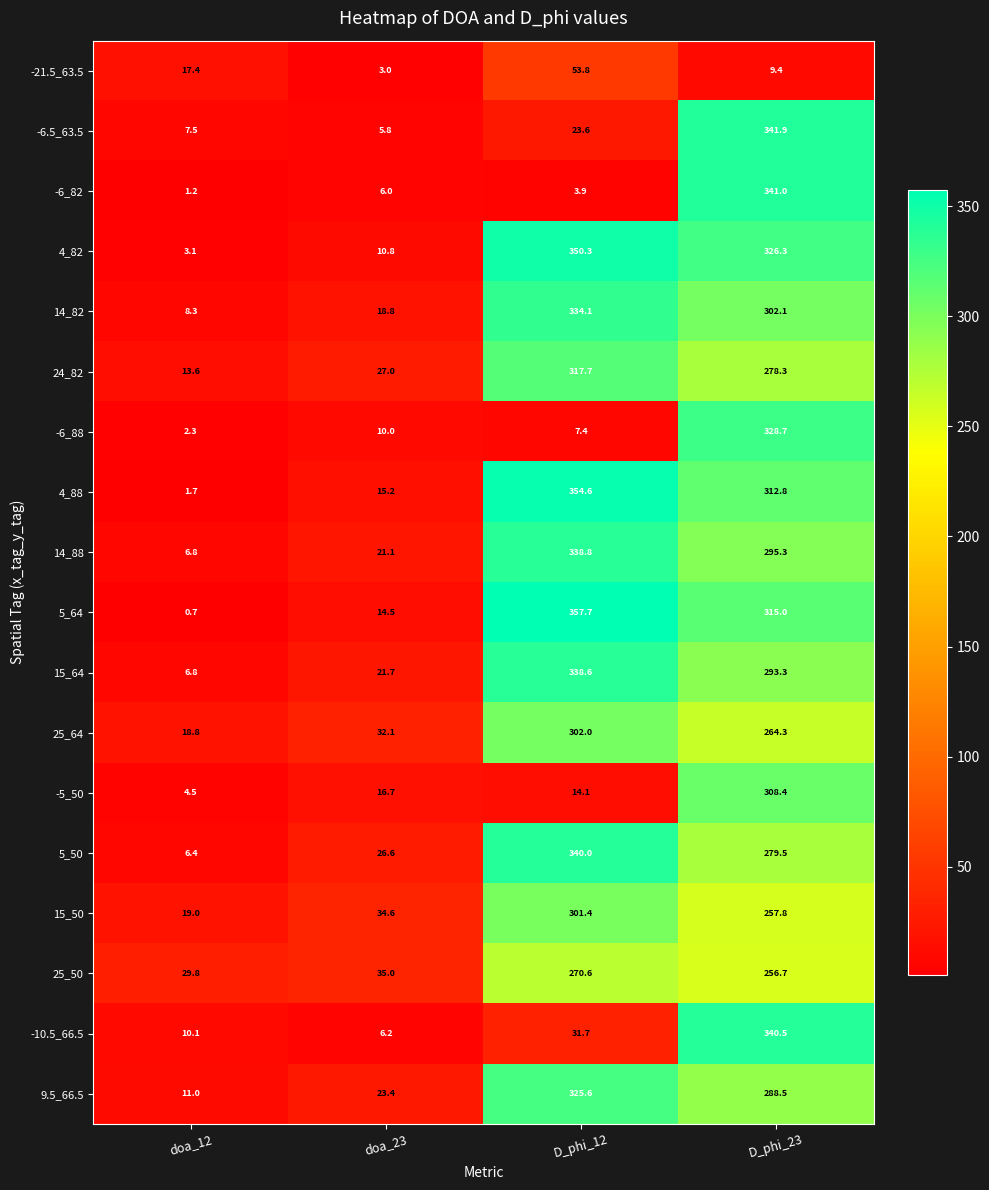

How many series are shown in this chart?

18